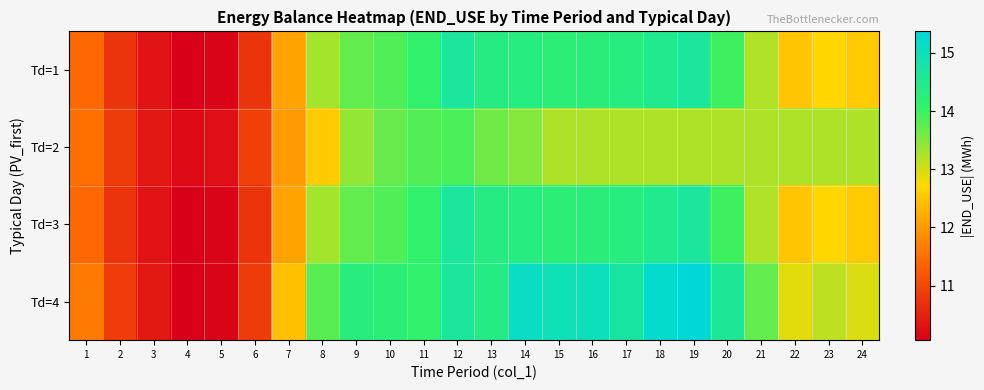

What is the smallest value displayed?

10.1